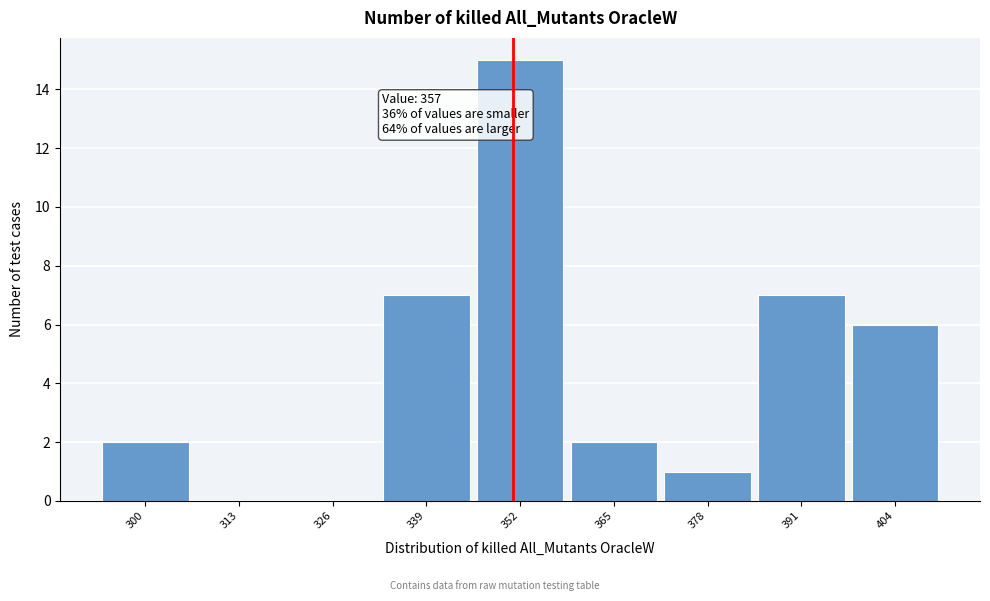

Reading left to right, what are all the values shown in this chart?

300=2	313=0	326=0	339=7	352=15	365=2	378=1	391=7	404=6